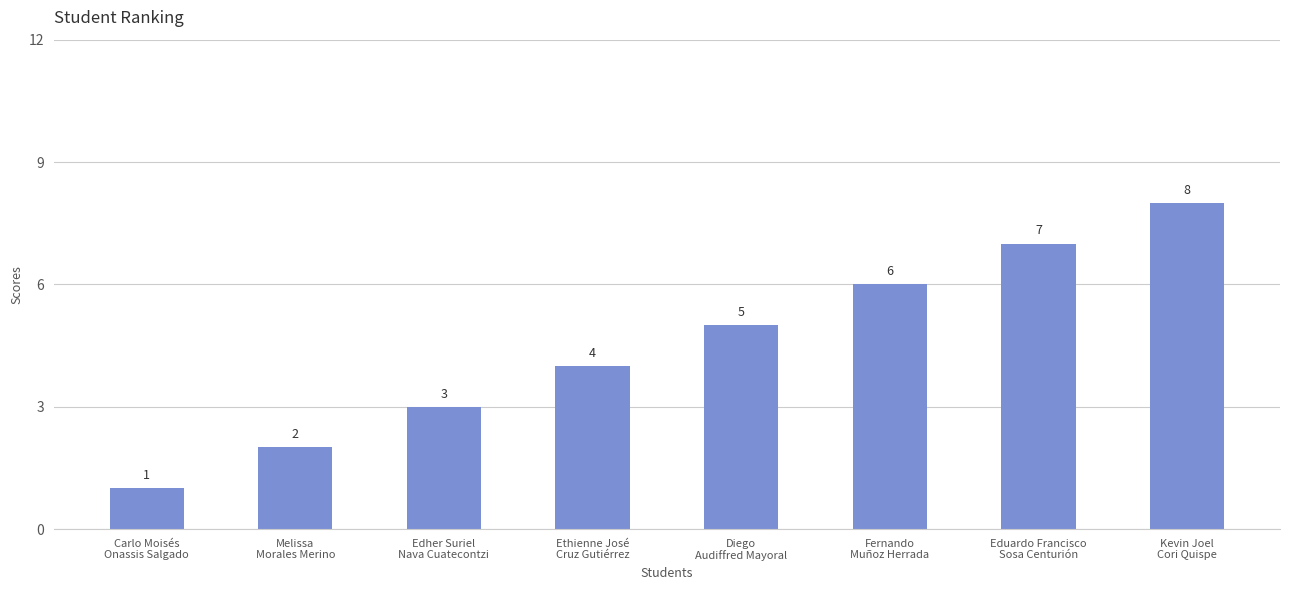

How many bars are there in total?

8